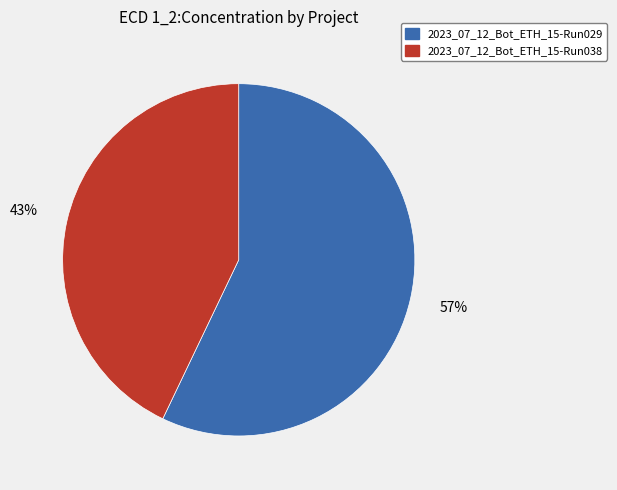

Count the number of slices in the pie.

2